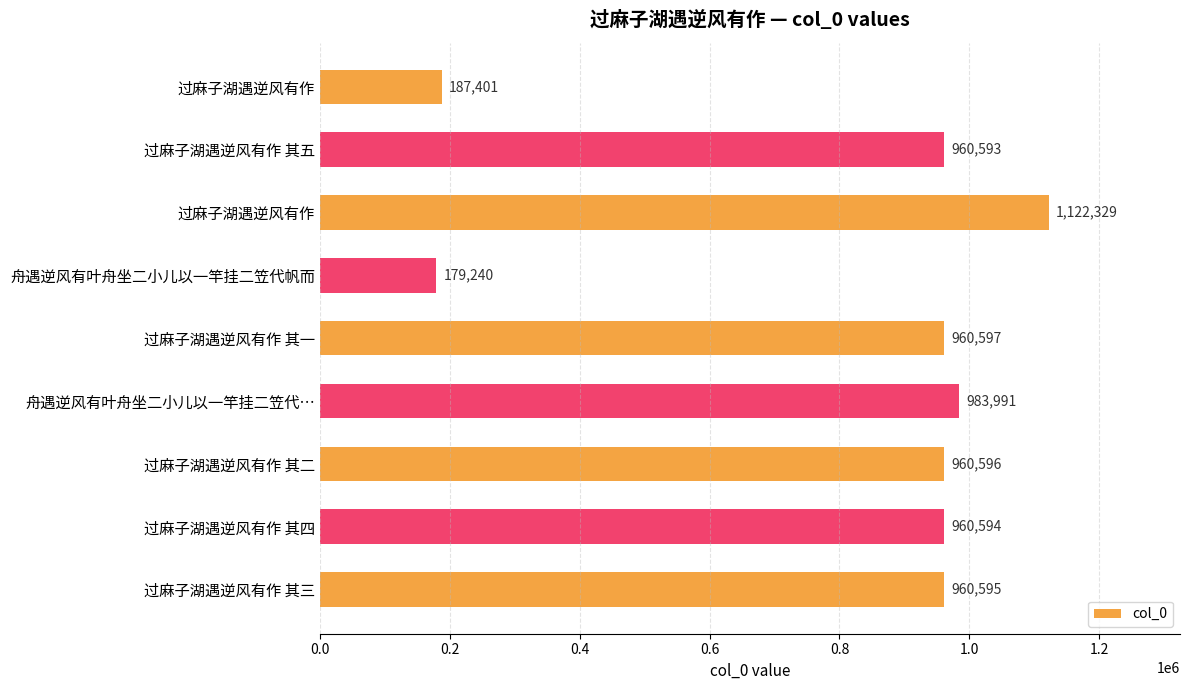

How many categories are shown in the chart?

9